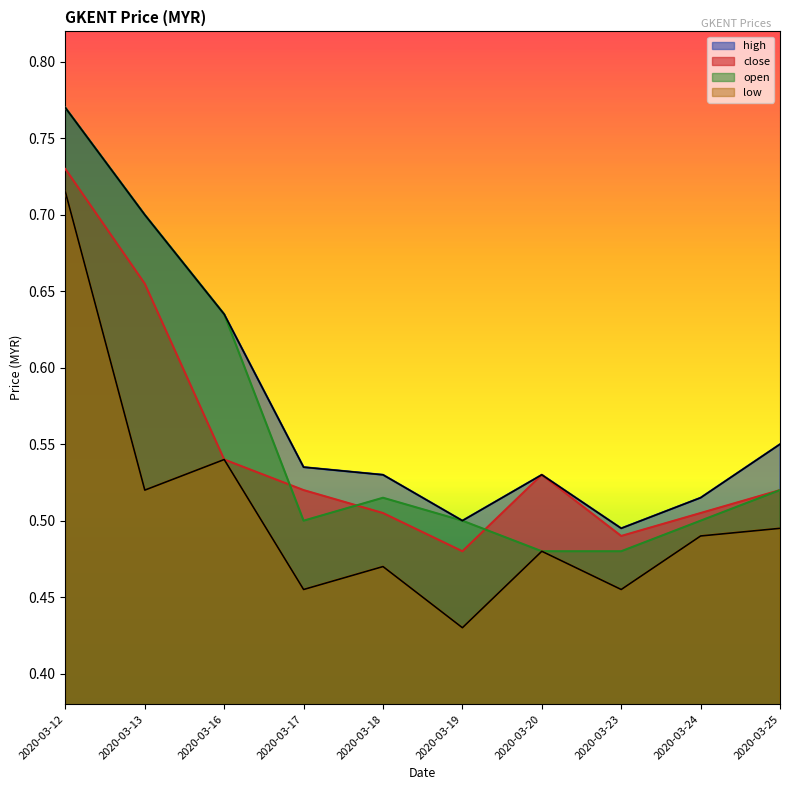

Is it true that high equals 0.8 at 2020-03-18?

False